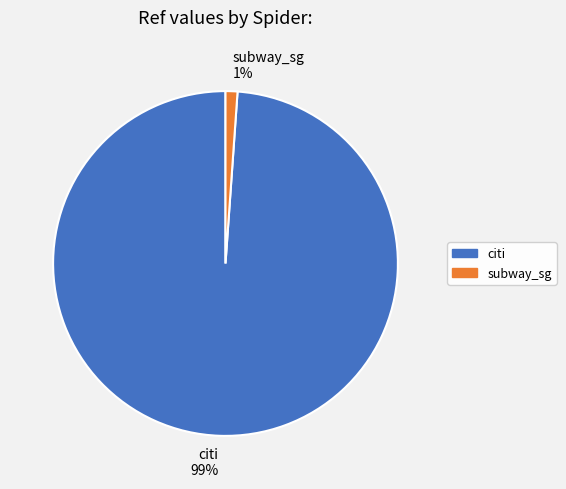

Which category has the smallest portion of the pie?

subway_sg